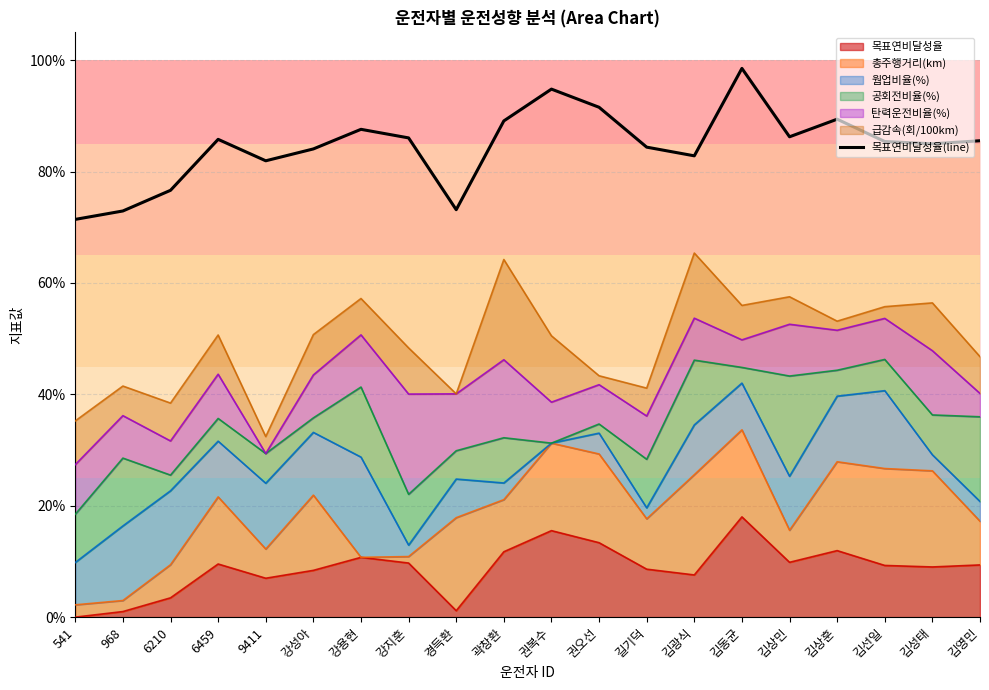

How many lines are shown in the chart?

1